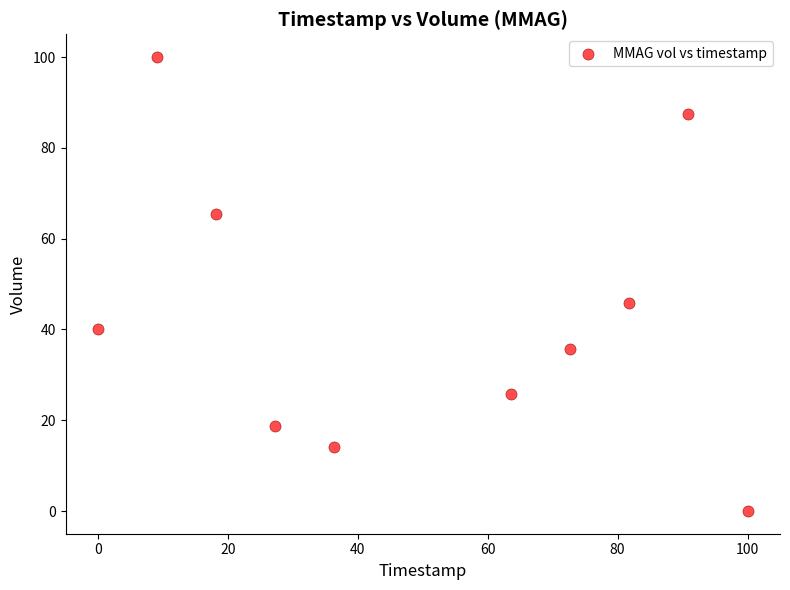

What is the average Y value?

43.3